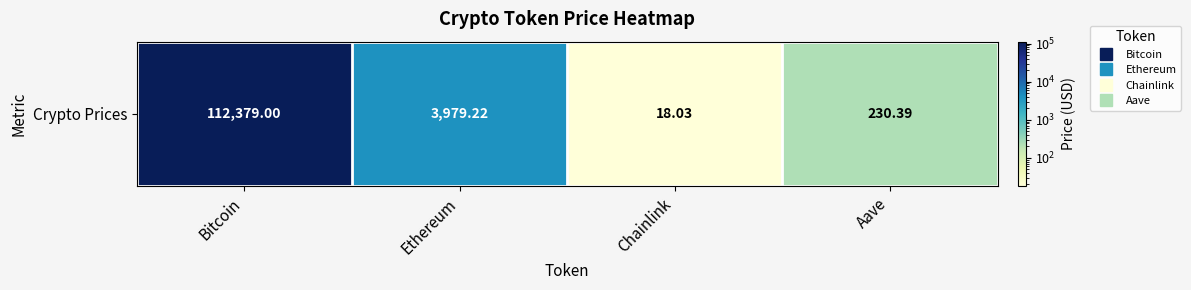

List the labels in order of value, smallest first.

Chainlink, Aave, Ethereum, Bitcoin